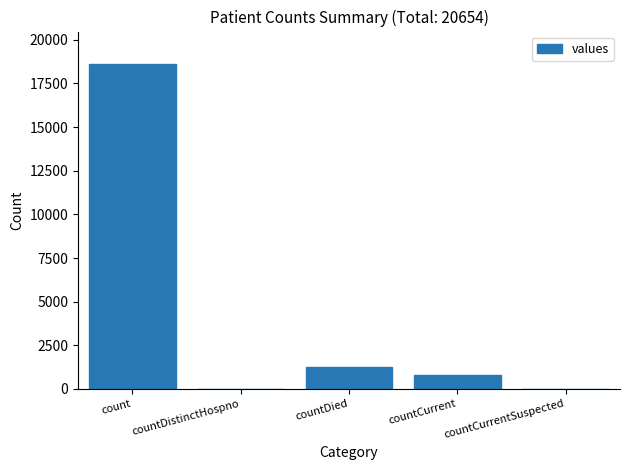

Which category has the highest value across all series?

count